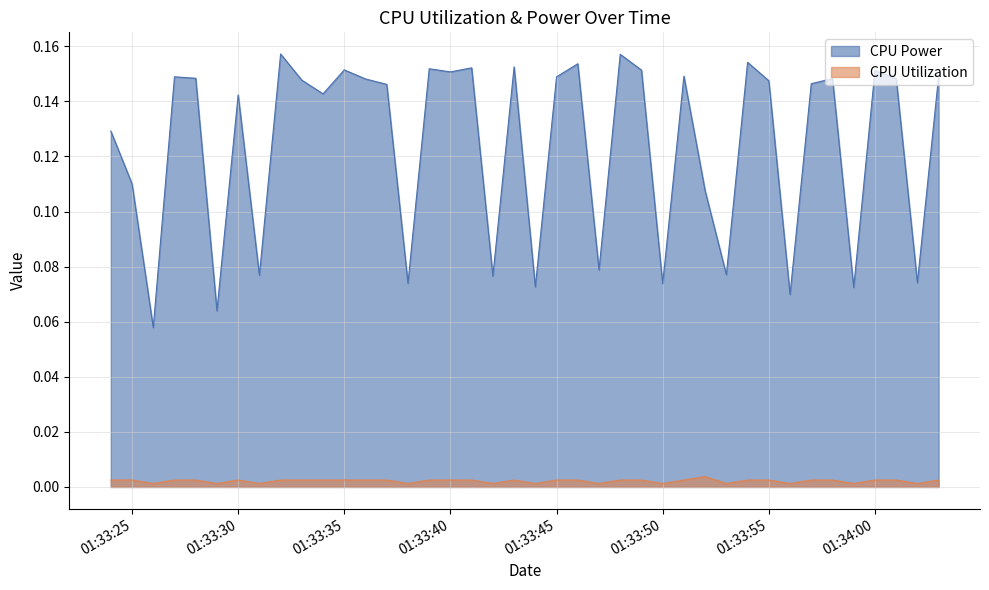

How many distinct data groups are displayed?

2